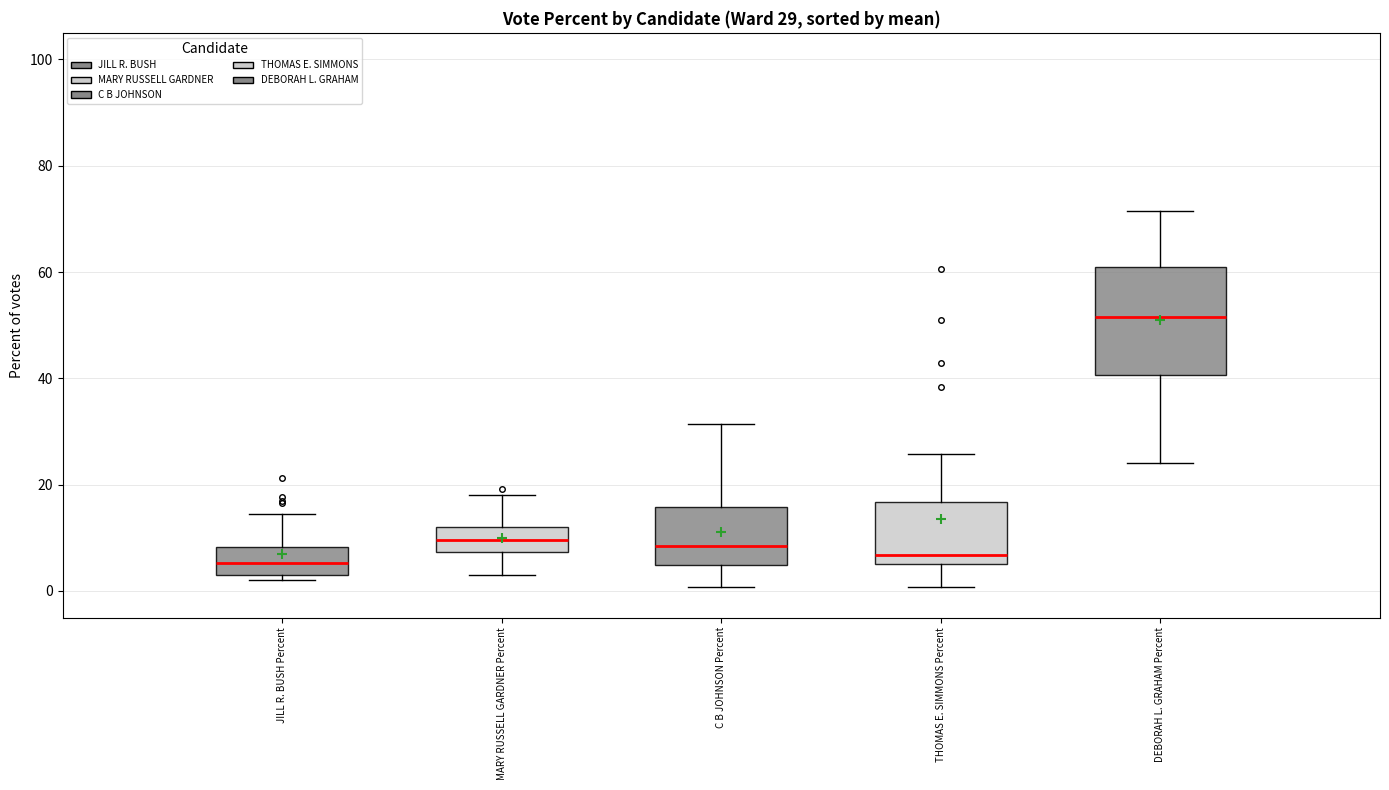

Which box's median line is the highest?

DEBORAH L. GRAHAM Percent